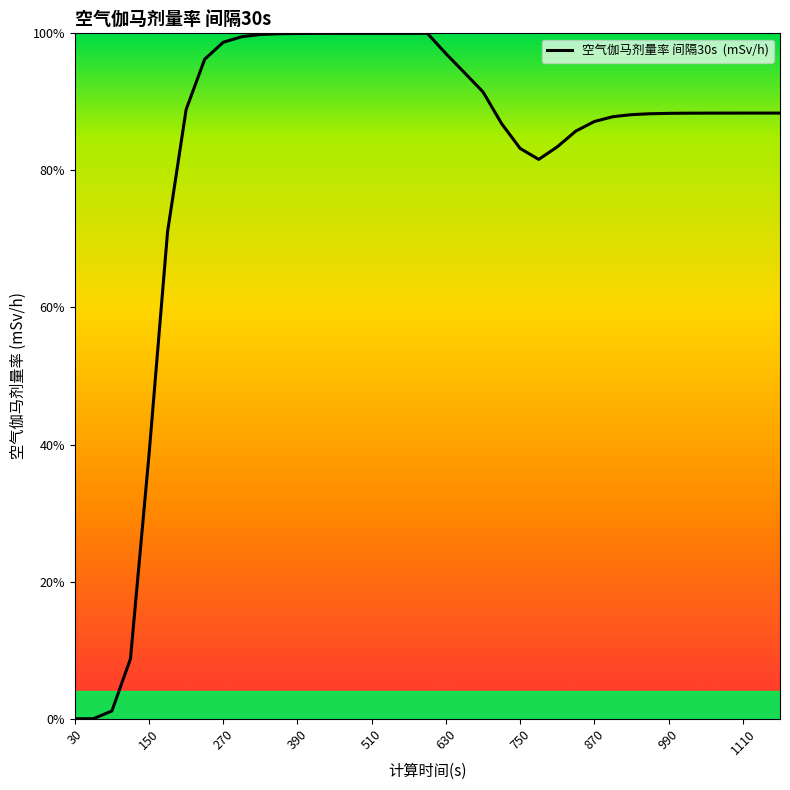

What is the difference between the maximum and minimum values?

100.0